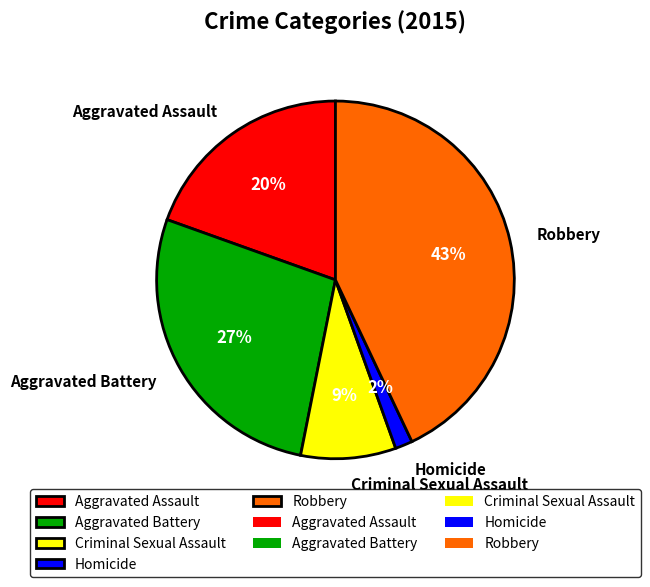

Combined, do Criminal Sexual Assault and Aggravated Assault account for over 50%?

No